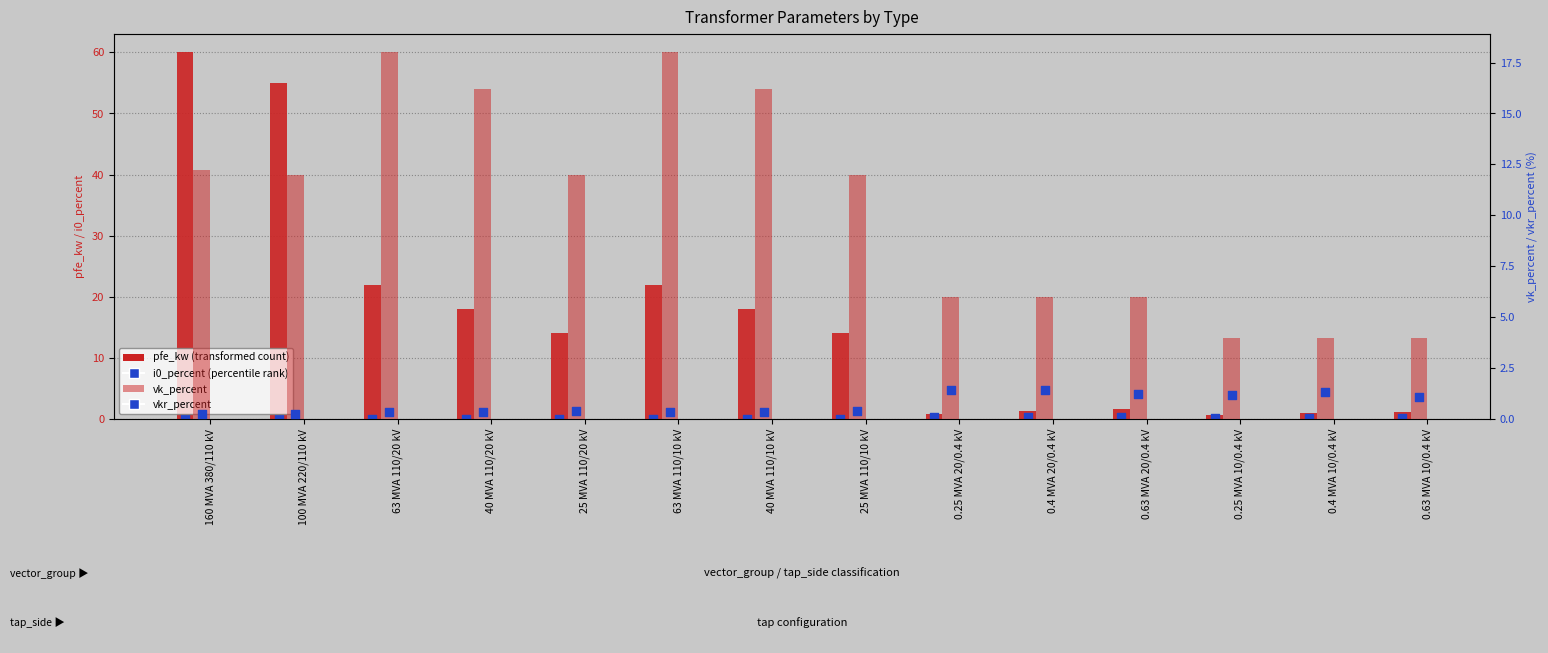

Which series has the largest Y range (max minus min)?

pfe_kw